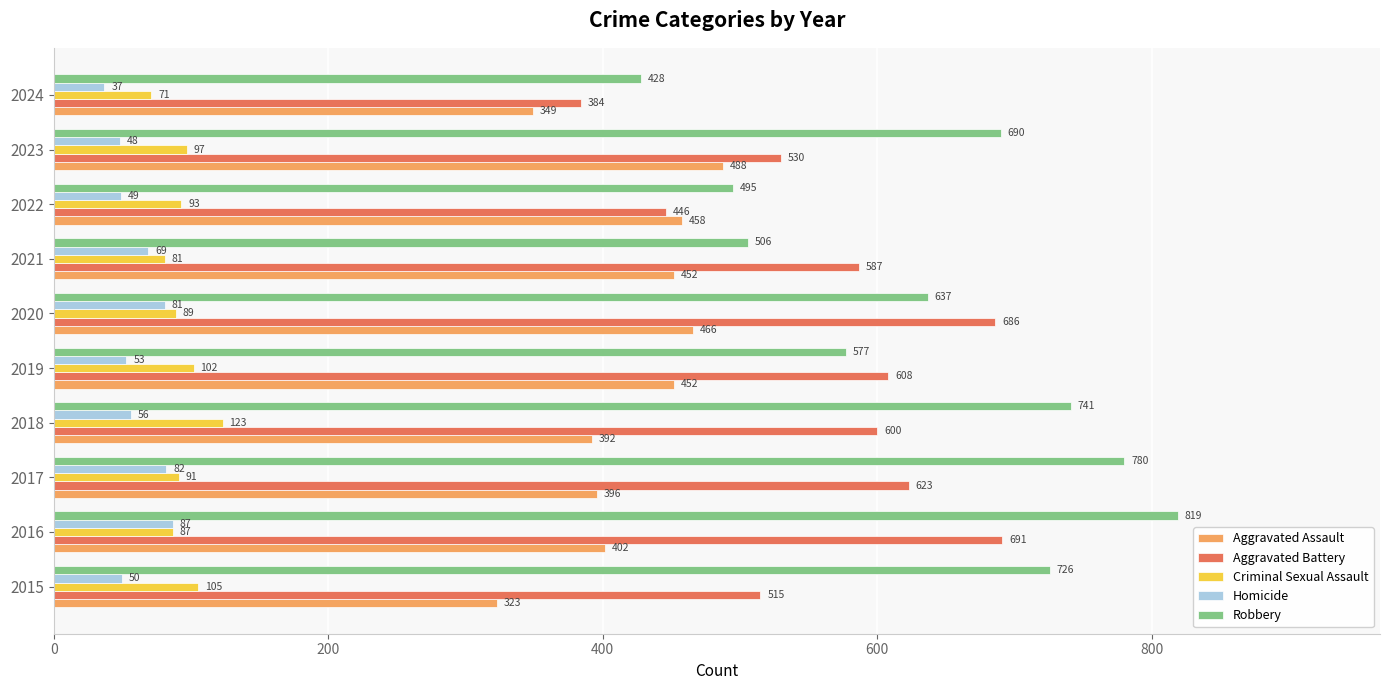

Count the number of categories in the chart.

10